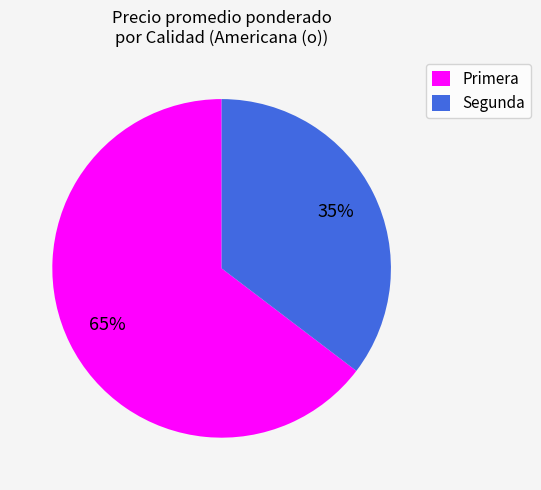

To the nearest percent, what portion does Segunda represent?

35%